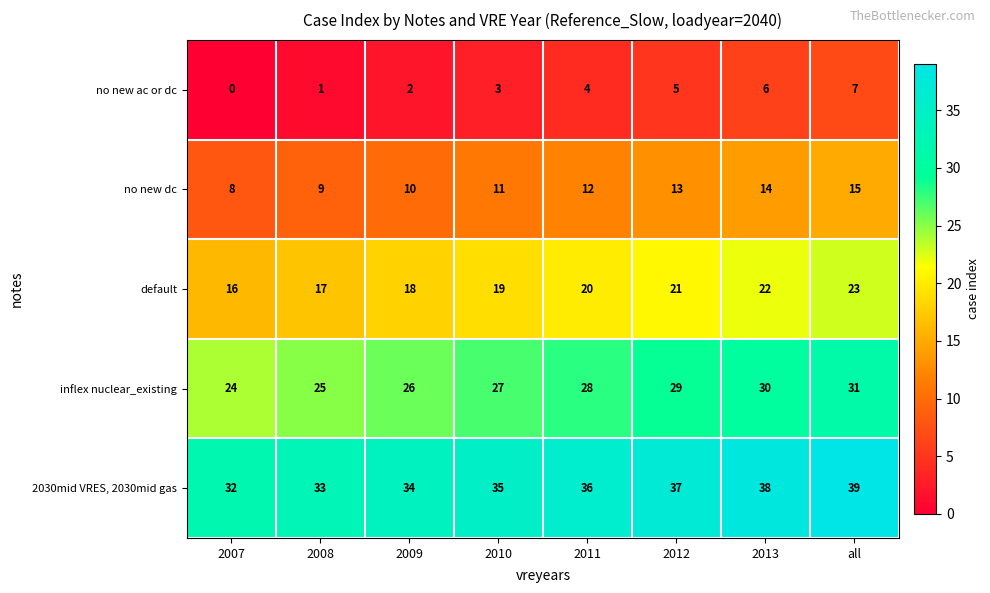

What is the approximate value of 2030mid VRES, 2030mid gas at 2010?

35